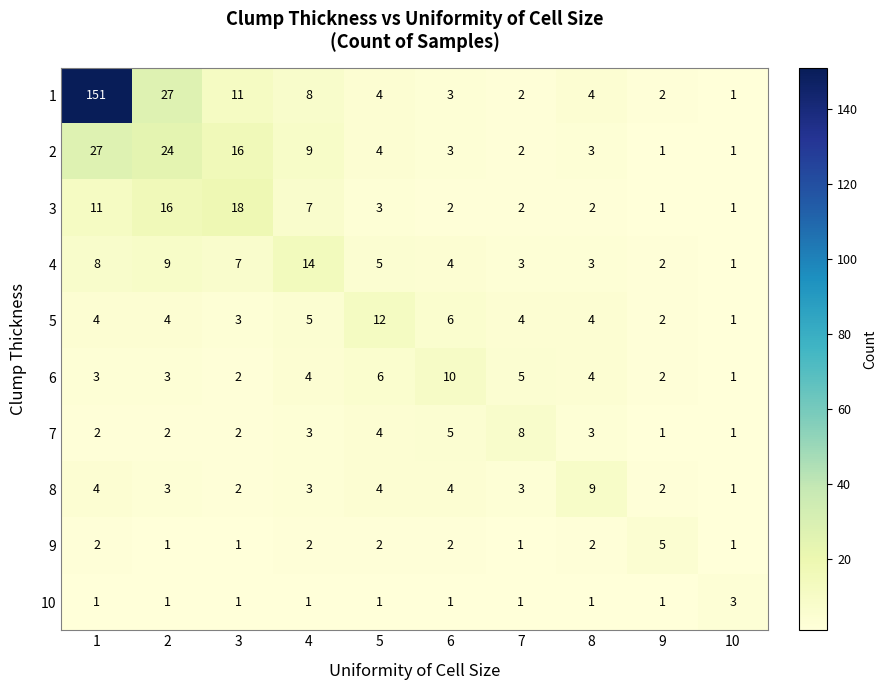

What is the difference between the maximum and second lowest values in the 7 series?

7